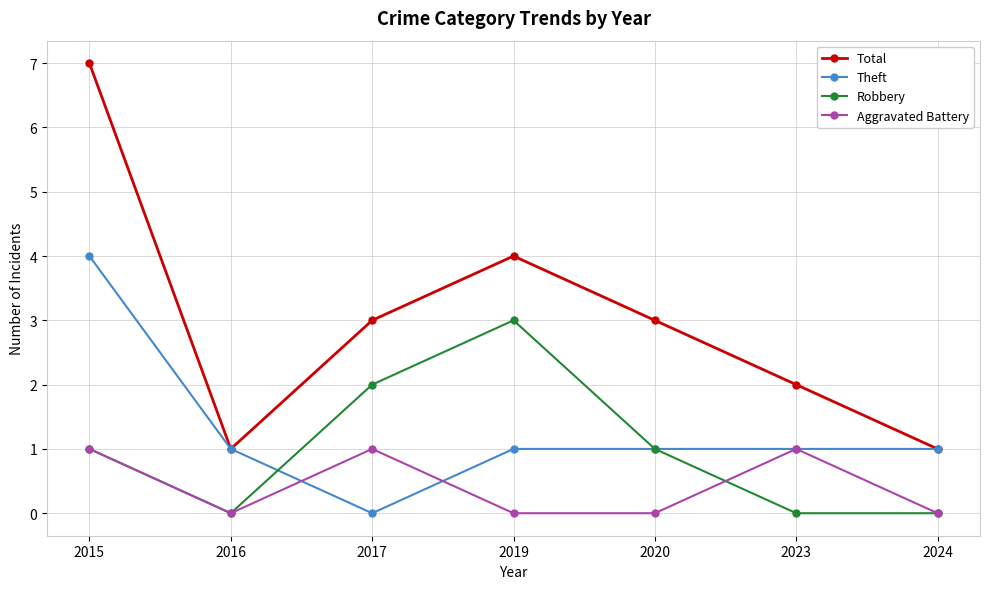

In Aggravated Battery, how many points are higher than both neighbors (excluding endpoints)?

2